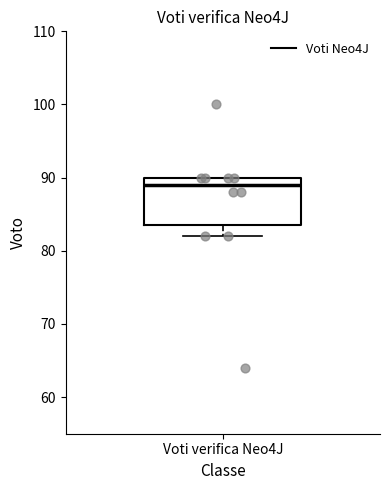

Read this box plot against the y-axis: the position of the median line, the range covered by the box, and the ends of both whiskers. The values are not printed on the chart, so give them approximately, as read against the axis.

median 89, box 84 to 90, whiskers 82 to 90